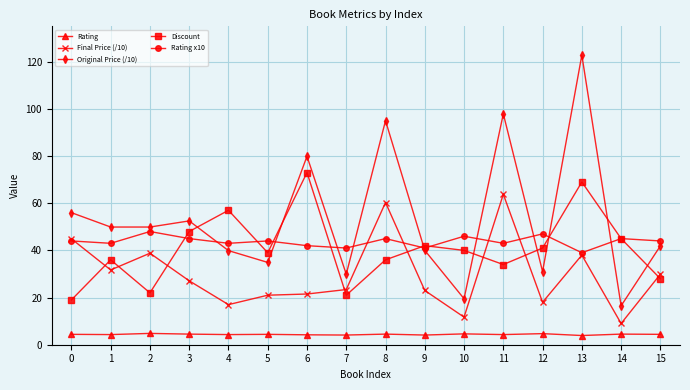

Rank the series at 12 from lowest to highest value.

Rating, Final Price (/10), Original Price (/10), Discount, Rating x10